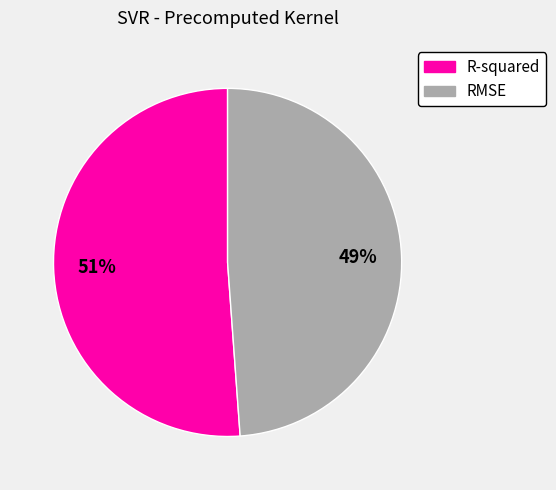

Which category has the biggest portion of the pie?

R-squared